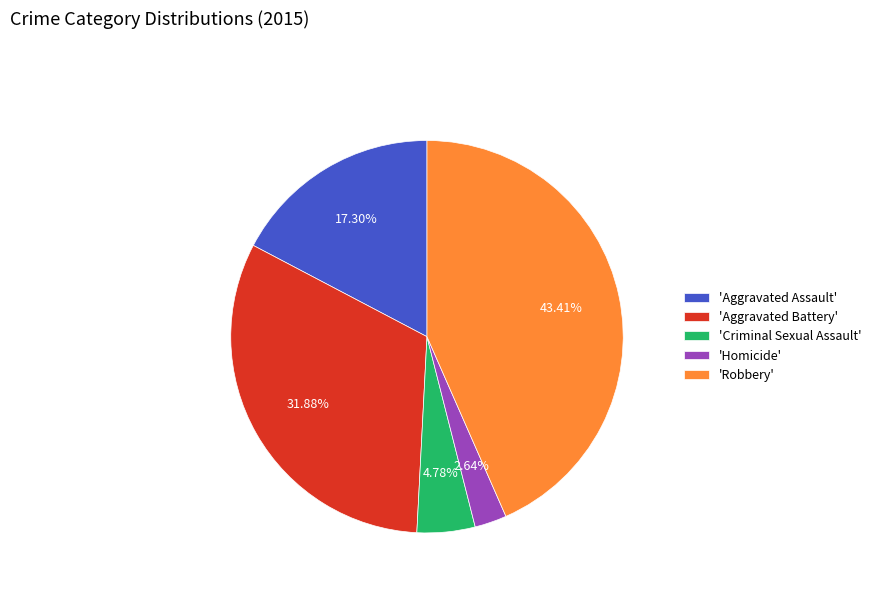

Is the sum of 'Homicide' and 'Aggravated Battery' greater than half?

No